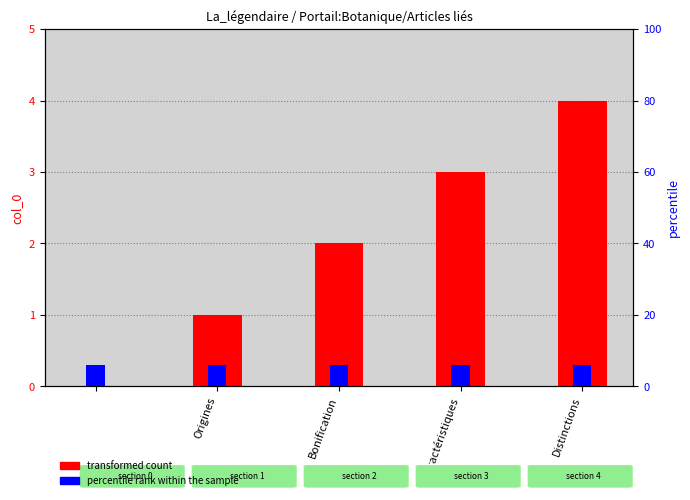

Is it true that percentile rank within the sample equals 0.3 at Caractéristiques?

True